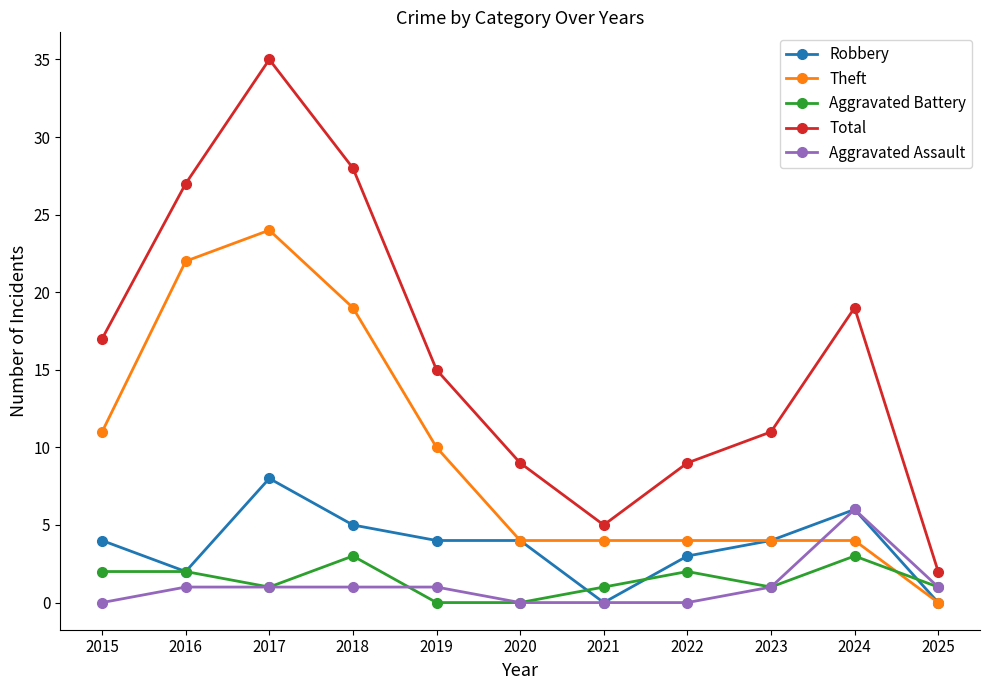

Count the Aggravated Battery values in the range 1 to 2.

7